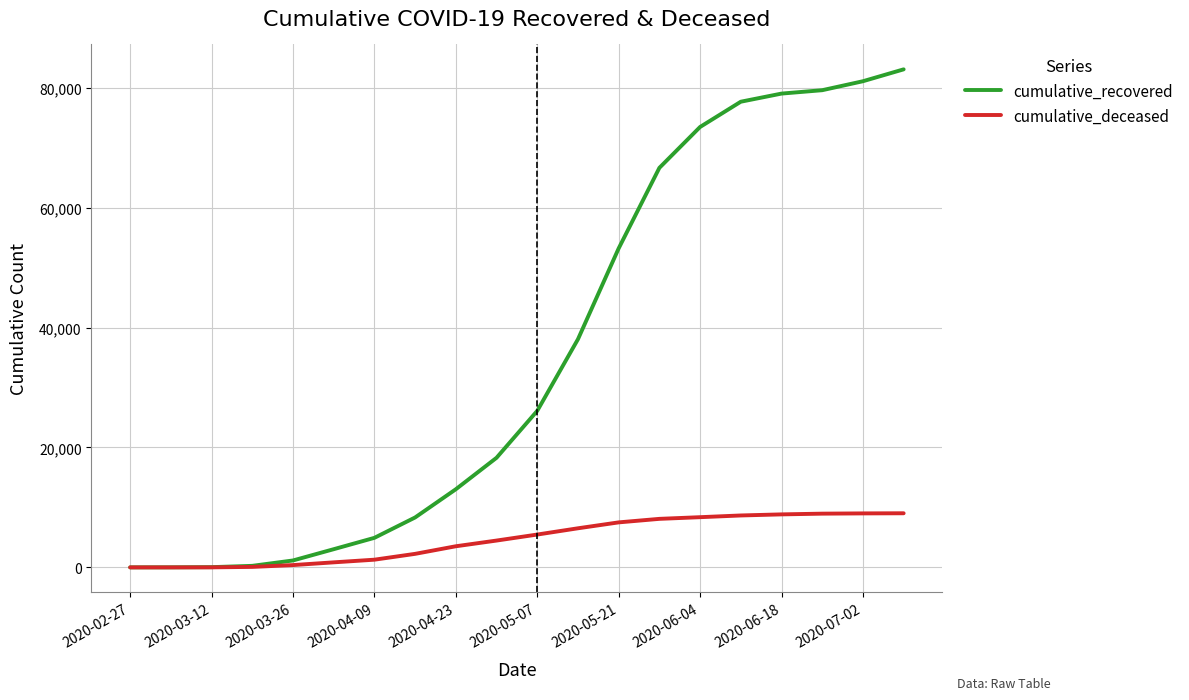

List the series in order of their overall mean, highest first.

cumulative_recovered, cumulative_deceased